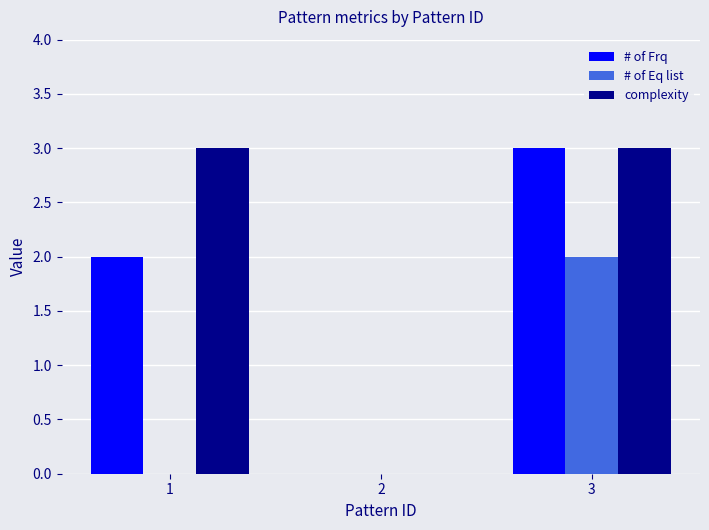

What are all the series names shown in the legend?

# of Frq, # of Eq list, complexity